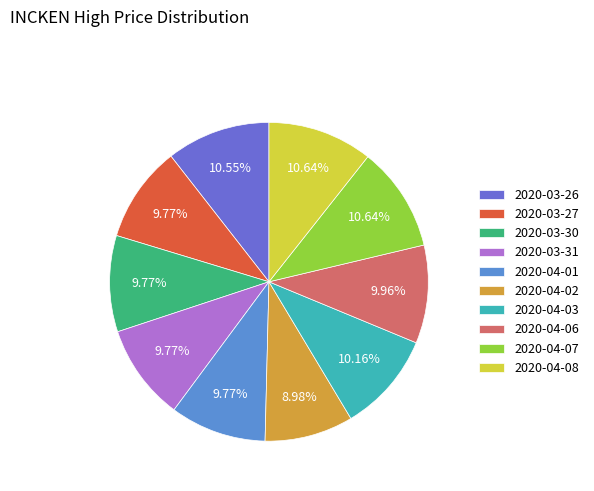

What is the total percentage of 2020-03-26 and 2020-03-30?

20.3%